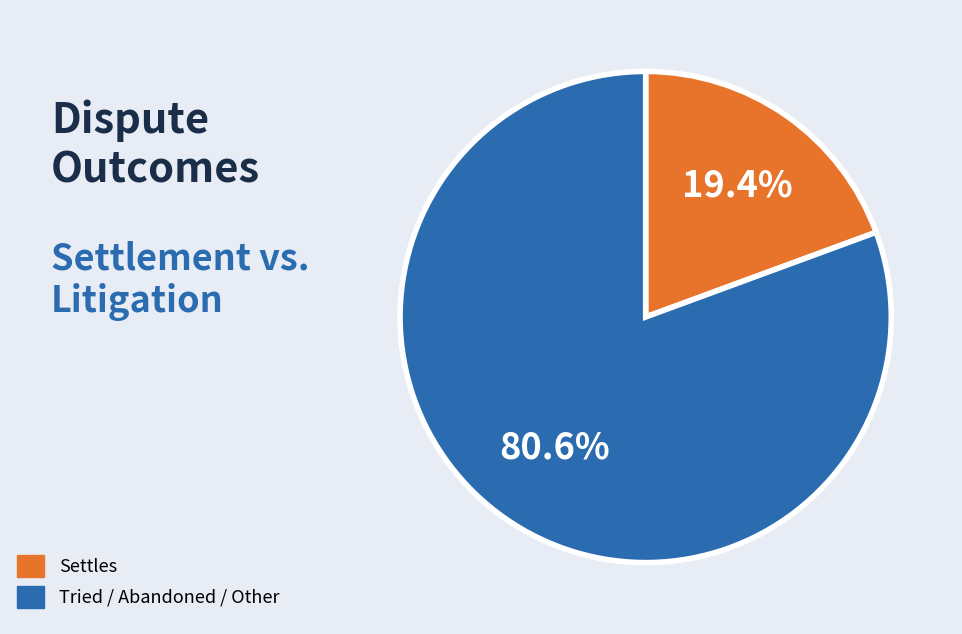

Combined, what portion of the pie is Tried / Abandoned / Other and Settles?

100.0%